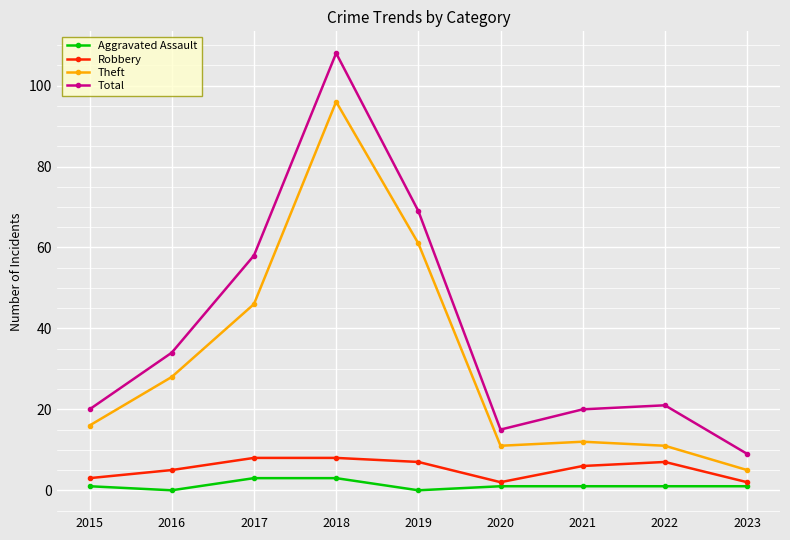

Does the chart display data point markers on the line(s)?

Yes